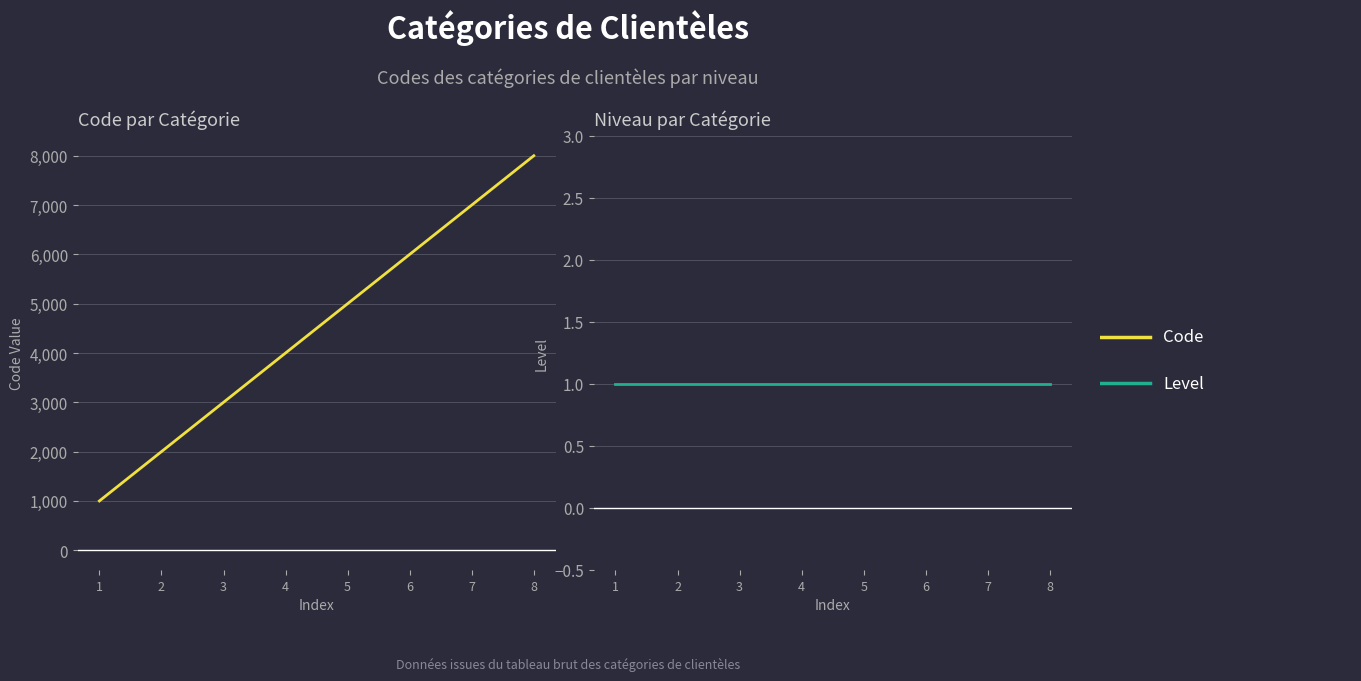

How many lines are shown in the chart?

2